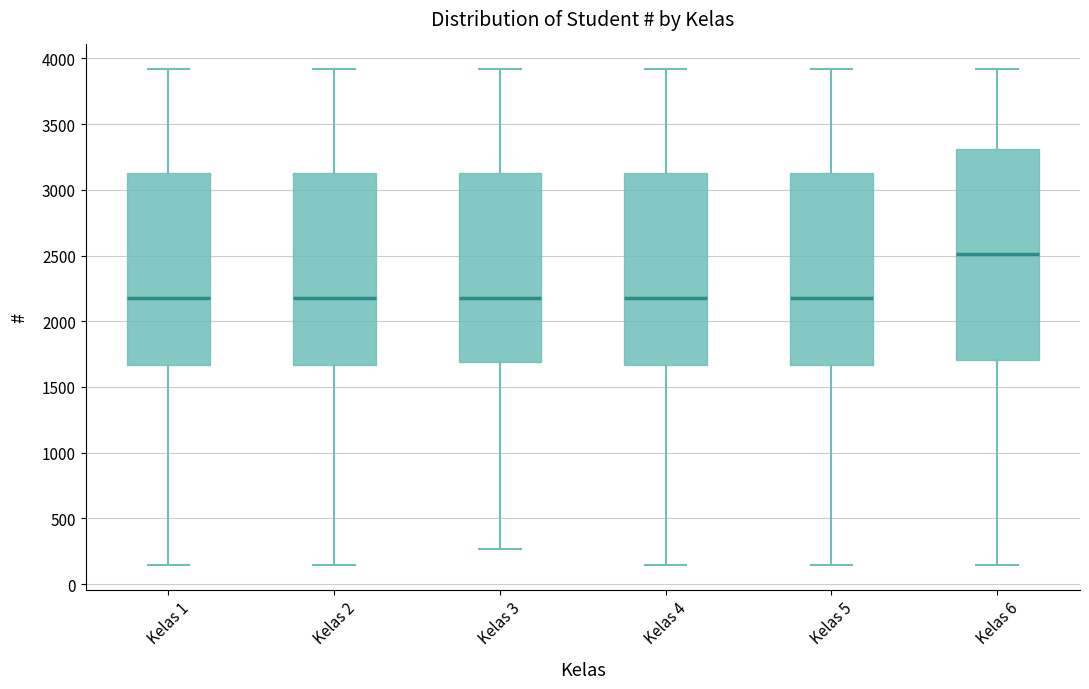

Where is the upper edge of the box for Kelas 5 on the y-axis? The values are not printed on the chart, so give them approximately, as read against the axis.

3150